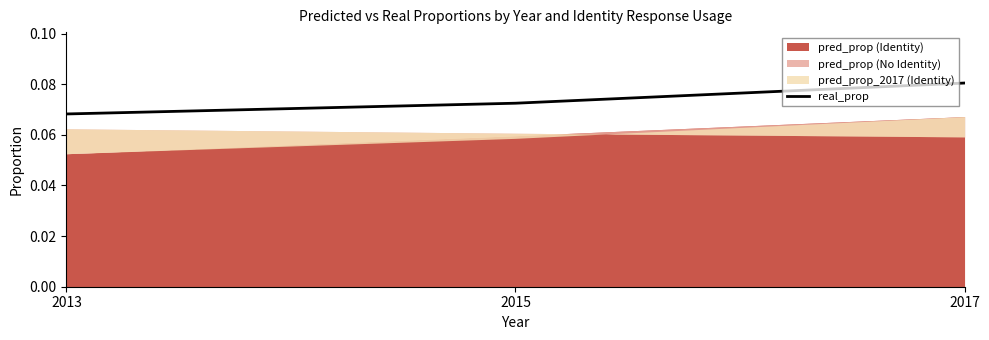

Rank the categories by value from highest to lowest.

2017, 2015, 2013